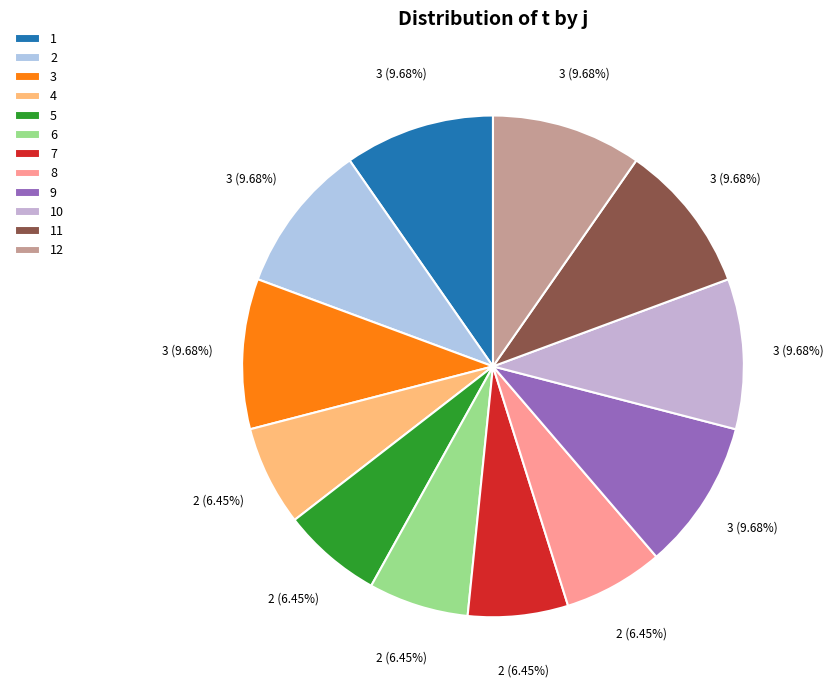

Is it true that 5 is 16% of the pie?

False